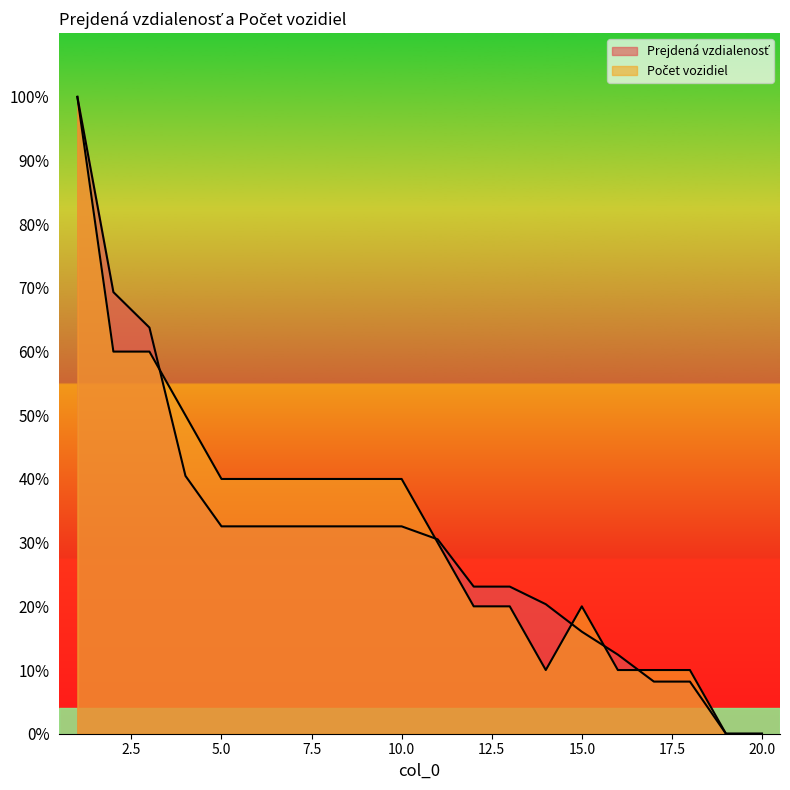

What are all the series names shown in the legend?

Prejdená vzdialenosť, Počet vozidiel